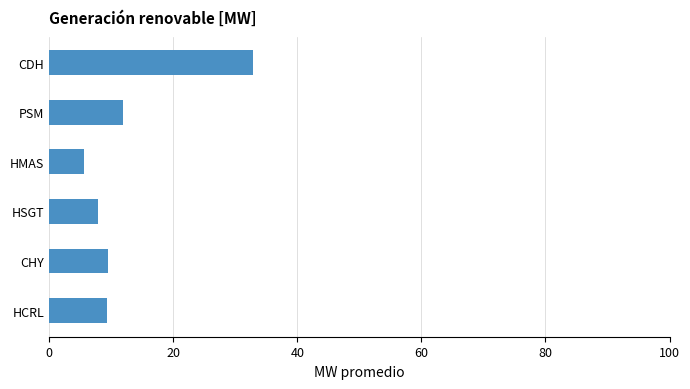

Where does the PSM series first go above 5?

2